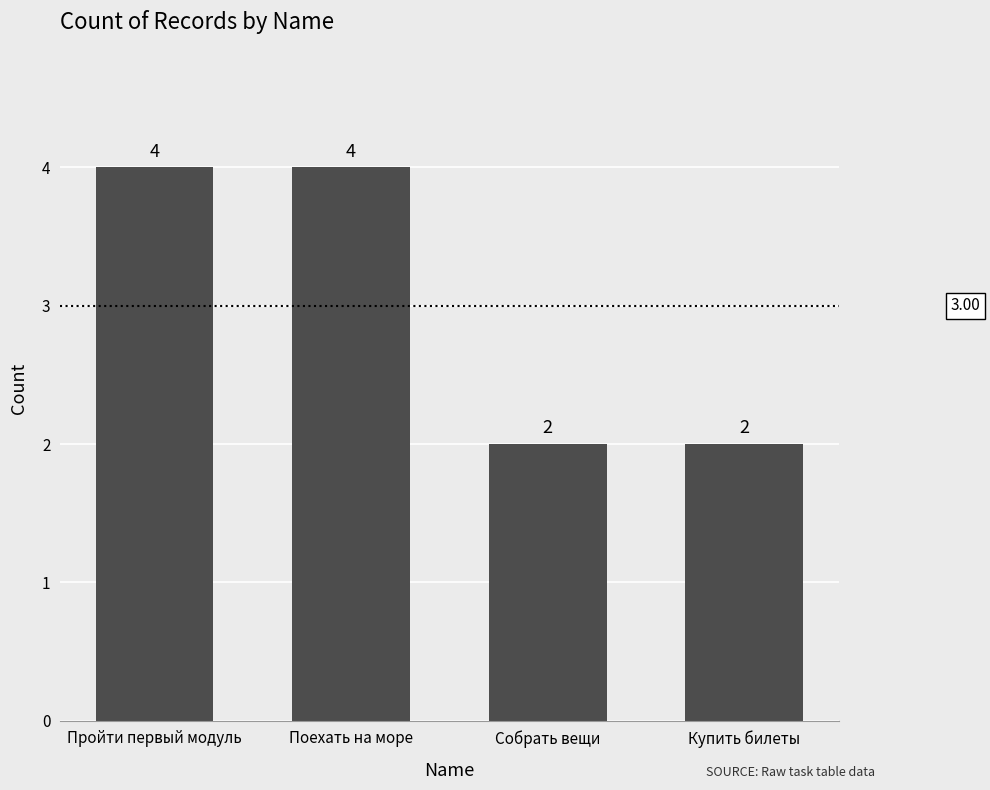

The value at Пройти первый модуль is 6. True or false?

False